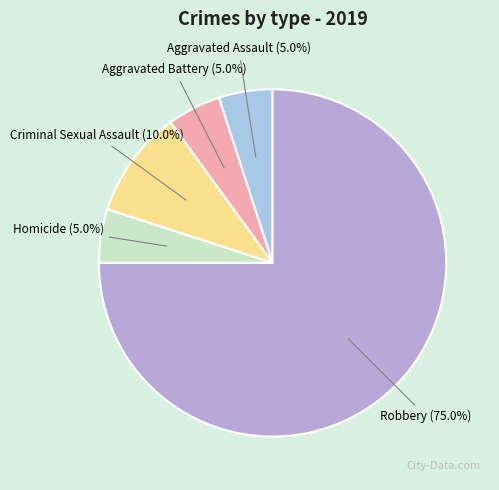

Is there a majority slice in this chart?

Yes